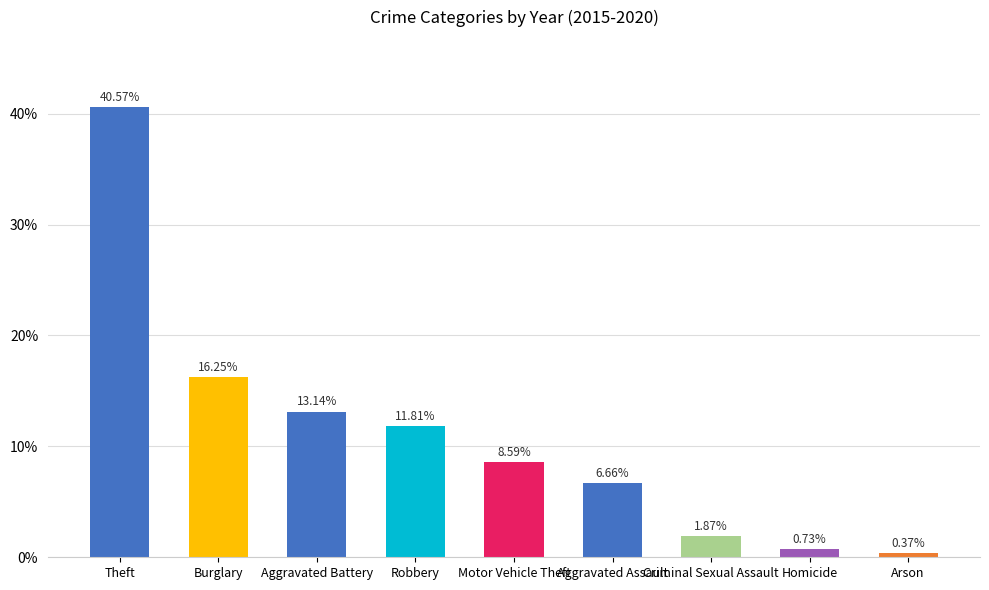

Count the number of data series in this chart.

1